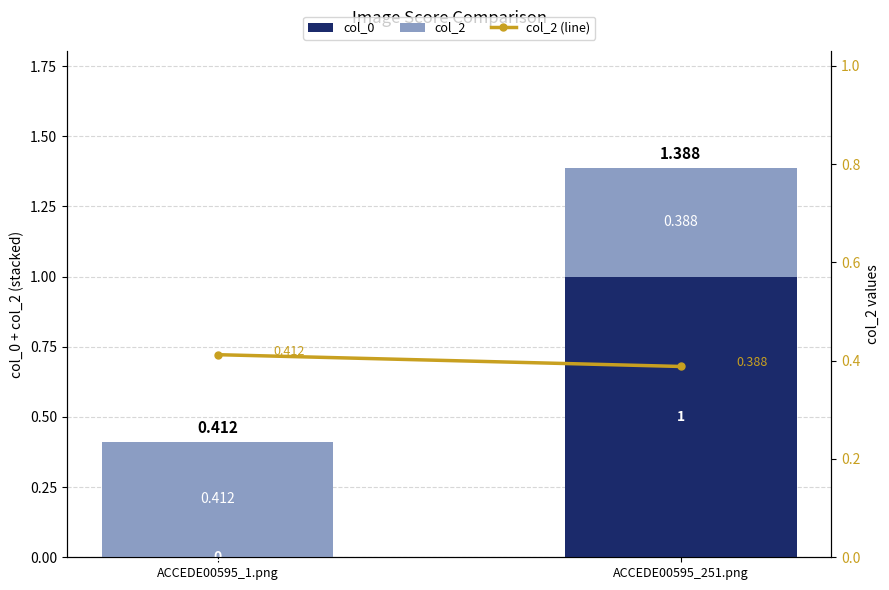

What position from the right is ACCEDE00595_251.png?

1